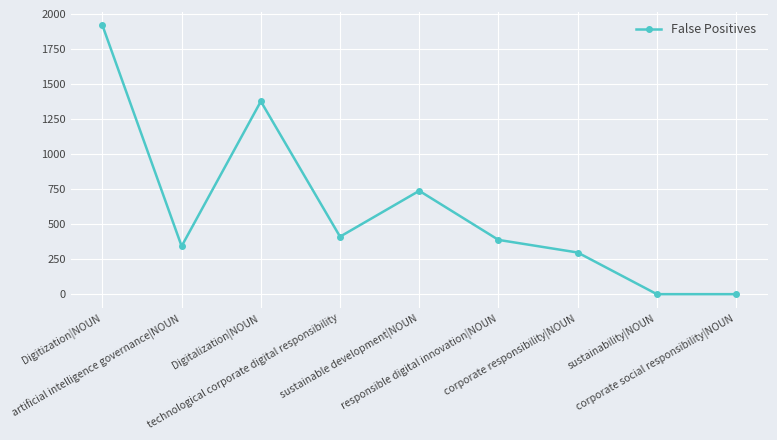

Which label corresponds to the largest value in the chart?

Digitization|NOUN